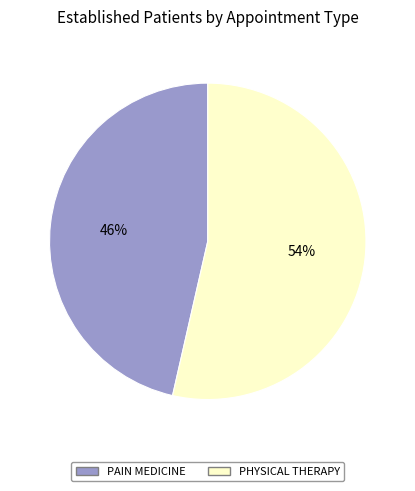

Rank the categories by value from highest to lowest.

PHYSICAL THERAPY, PAIN MEDICINE